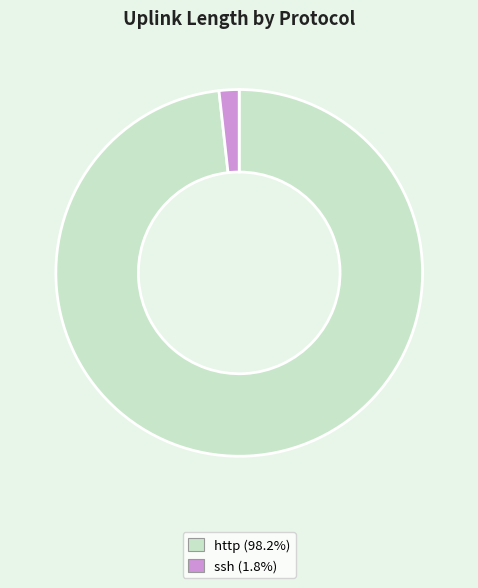

Rank the categories by value from highest to lowest.

http, ssh